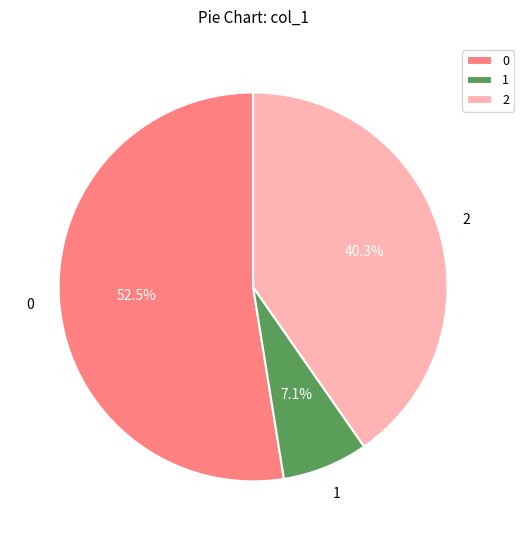

What percentage do 0 and 2 together represent?

92.9%